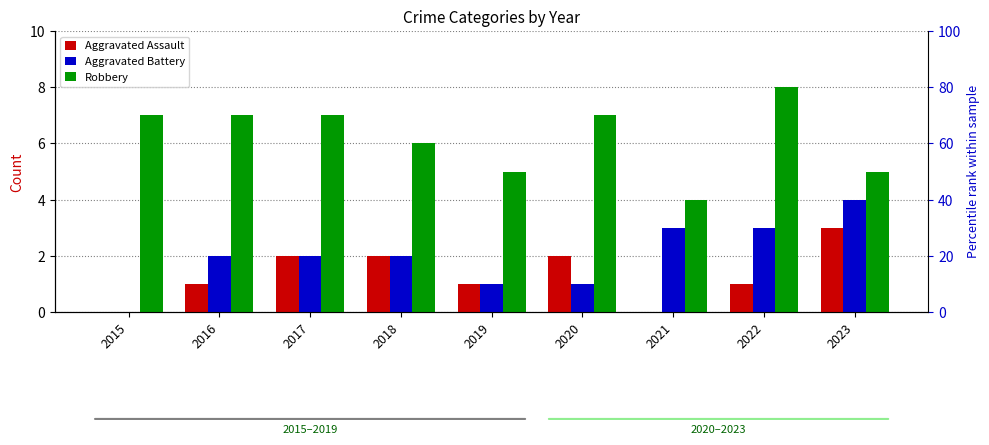

Reading left to right, extract all data points from this chart.

Aggravated Assault: 2015=0	2016=1	2017=2	2018=2	2019=1	2020=2	2021=0	2022=1	2023=3
Aggravated Battery: 2015=0	2016=2	2017=2	2018=2	2019=1	2020=1	2021=3	2022=3	2023=4
Robbery: 2015=7	2016=7	2017=7	2018=6	2019=5	2020=7	2021=4	2022=8	2023=5